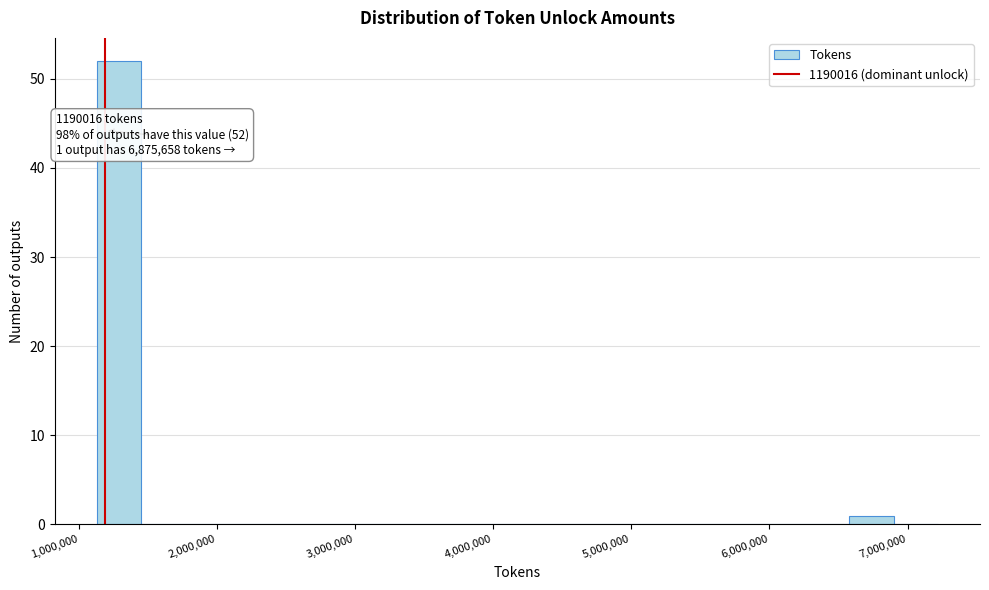

Read against the x-axis, roughly where is the centre of the tallest bar?

1300000